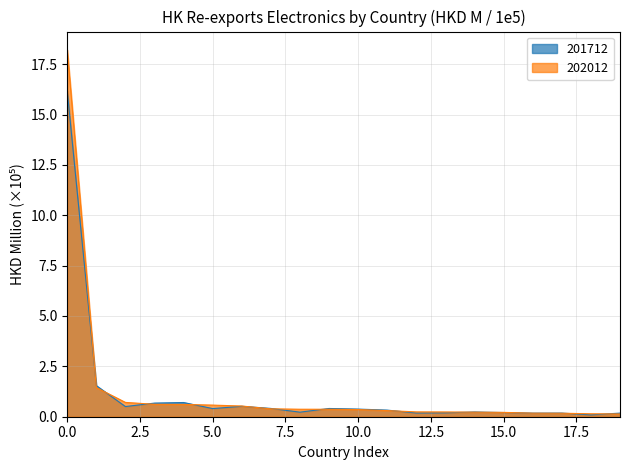

List the series in order of their peak value, highest first.

202012, 201712